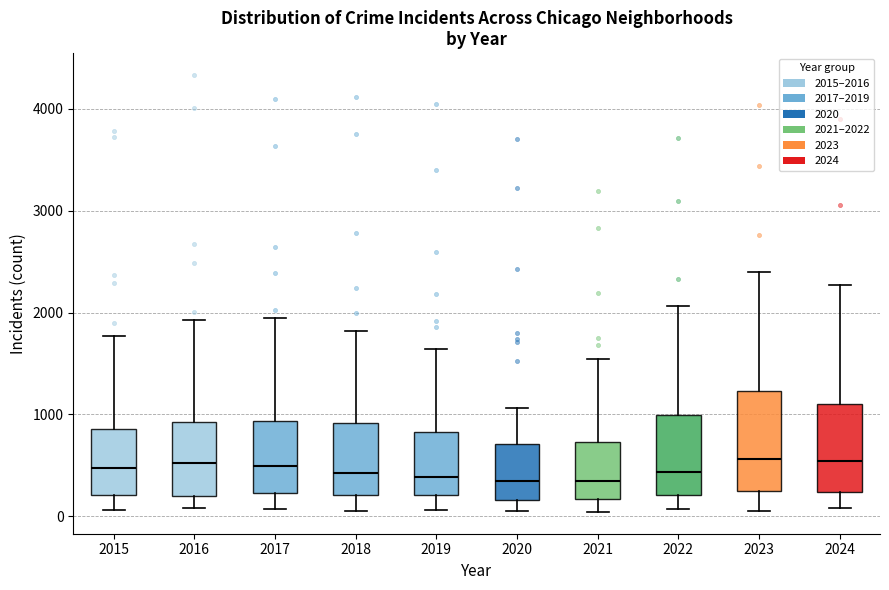

Reading left to right, transcribe this box plot: for each box, give where its median line is, the range the box spans, and where its two whiskers end, as read against the y-axis. The values are not printed on the chart, so give them approximately, as read against the axis.

2015: median 500, box 200 to 900, whiskers 100 to 1800
2016: median 500, box 200 to 900, whiskers 100 to 1900
2017: median 500, box 200 to 900, whiskers 100 to 1900
2018: median 400, box 200 to 900, whiskers 100 to 1800
2019: median 400, box 200 to 800, whiskers 100 to 1600
2020: median 300, box 200 to 700, whiskers 100 to 1100
2021: median 300, box 200 to 700, whiskers 0 to 1500
2022: median 400, box 200 to 1000, whiskers 100 to 2100
2023: median 600, box 200 to 1200, whiskers 100 to 2400
2024: median 500, box 200 to 1100, whiskers 100 to 2300